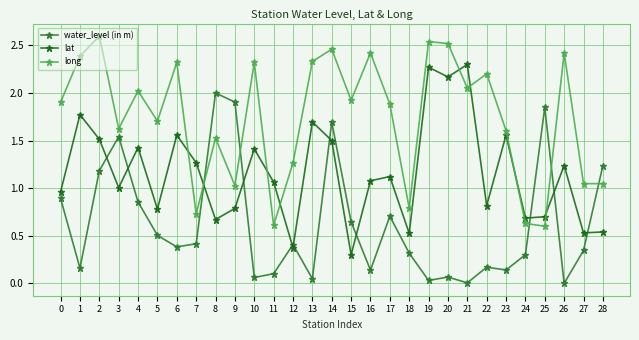

At which category does long reach its first local peak?

2